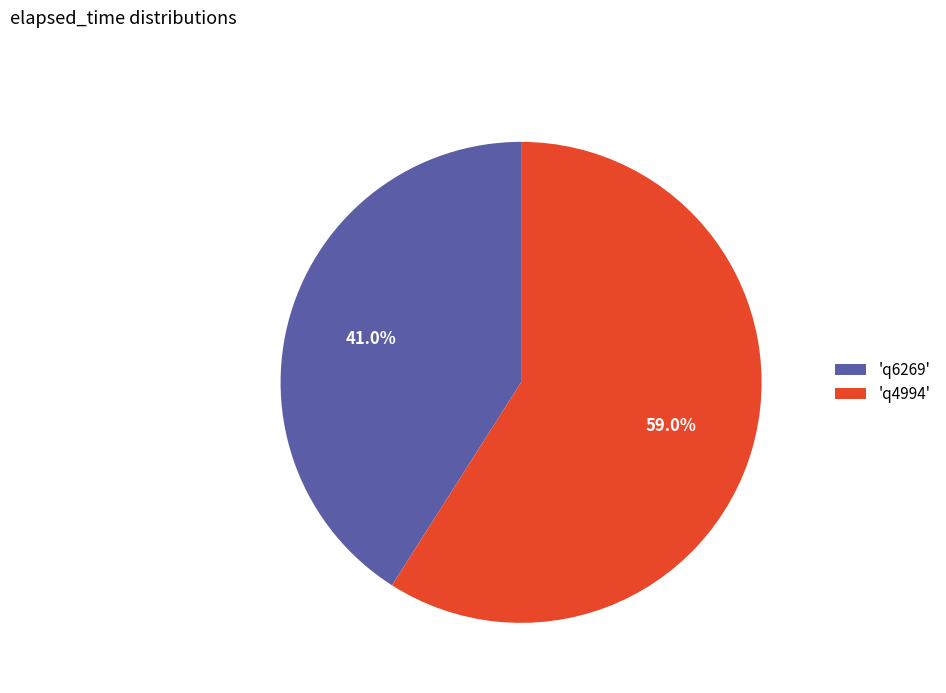

Which category accounts for the majority?

'q4994'